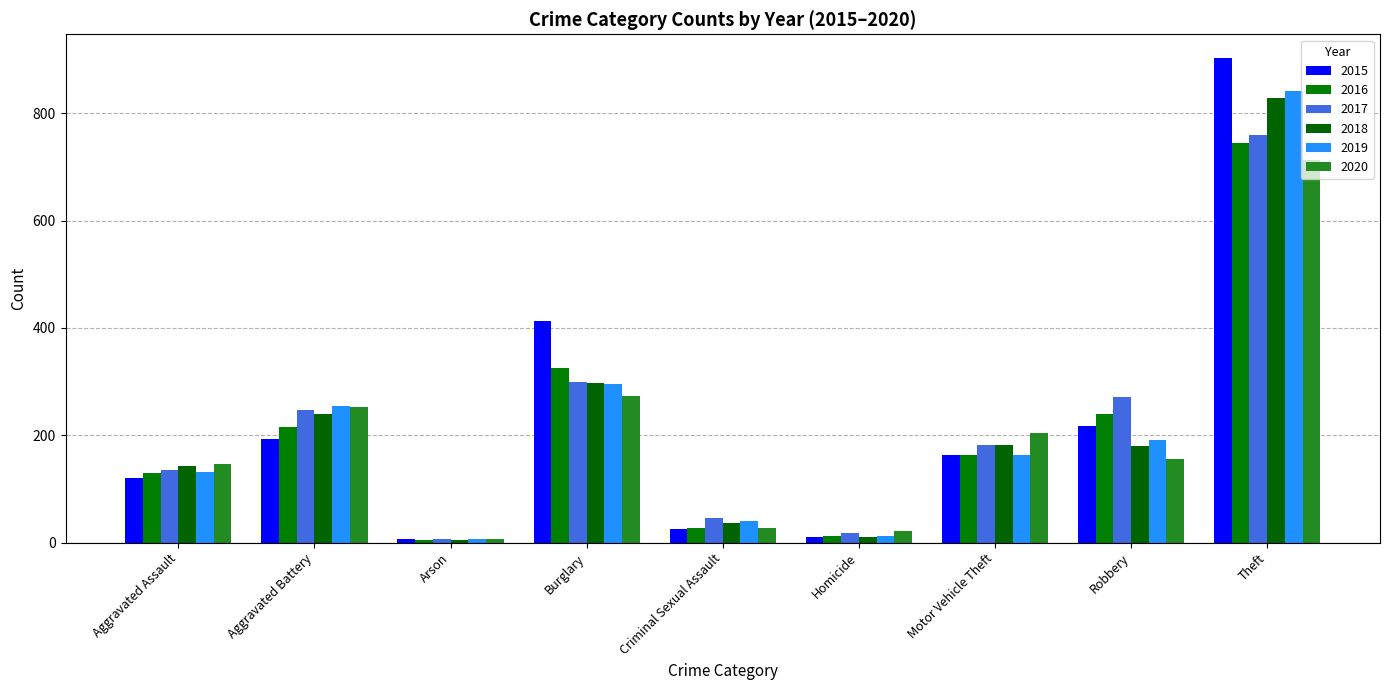

Which has a higher value, Arson or Aggravated Battery?

Aggravated Battery